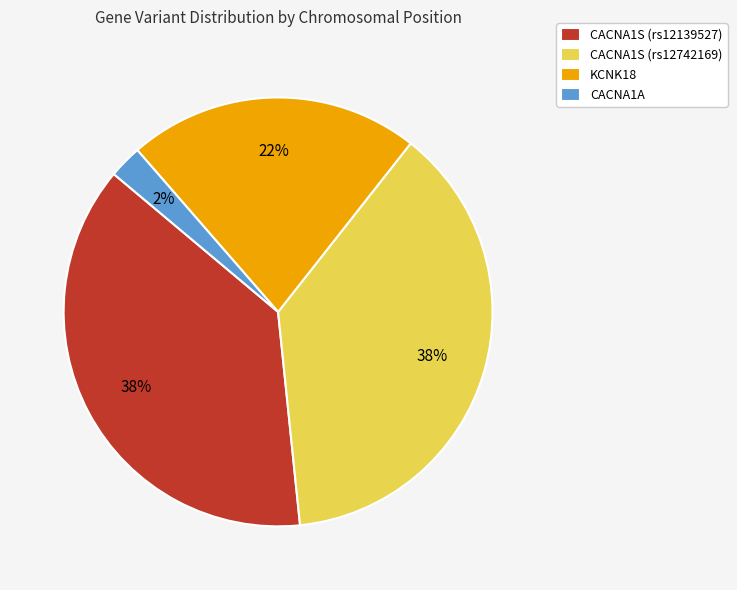

What percentage is the KCNK18 slice, to the nearest percent?

22%